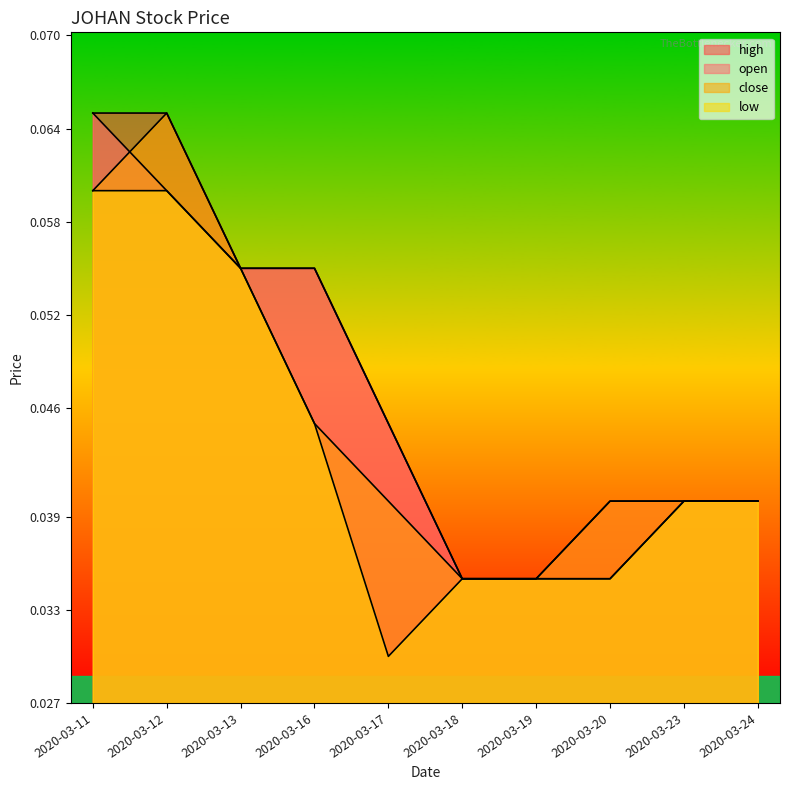

Count the number of categories in the chart.

10